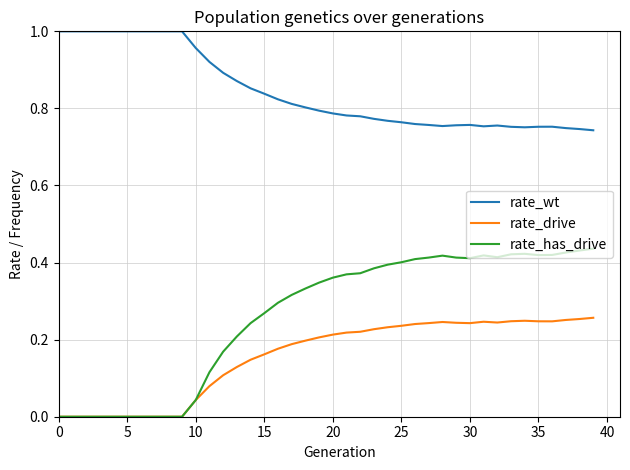

True or false: rate_wt and rate_has_drive cross at least once.

False